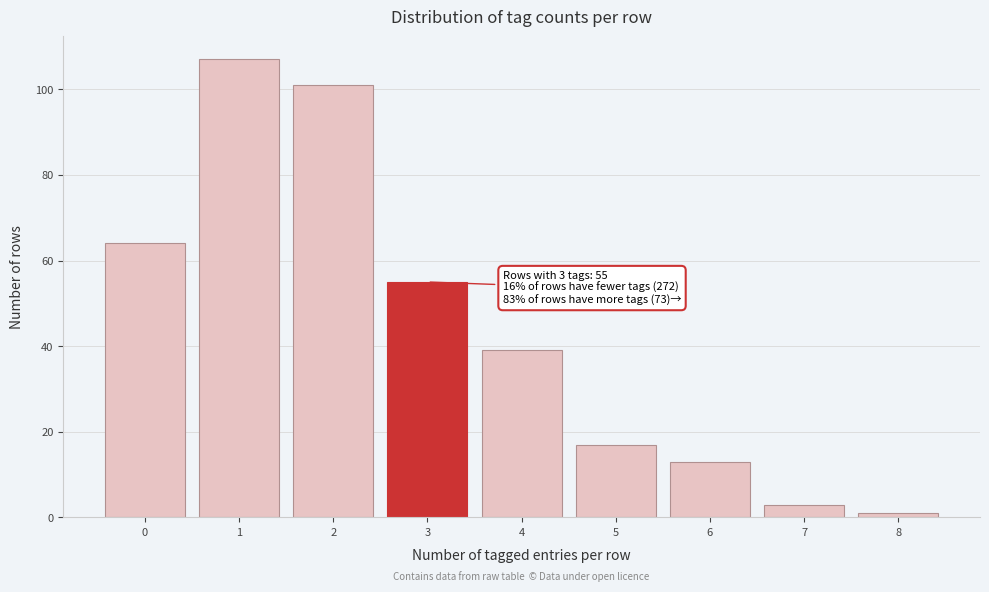

Which range on the x-axis has the tallest bar?

0.5 to 1.5